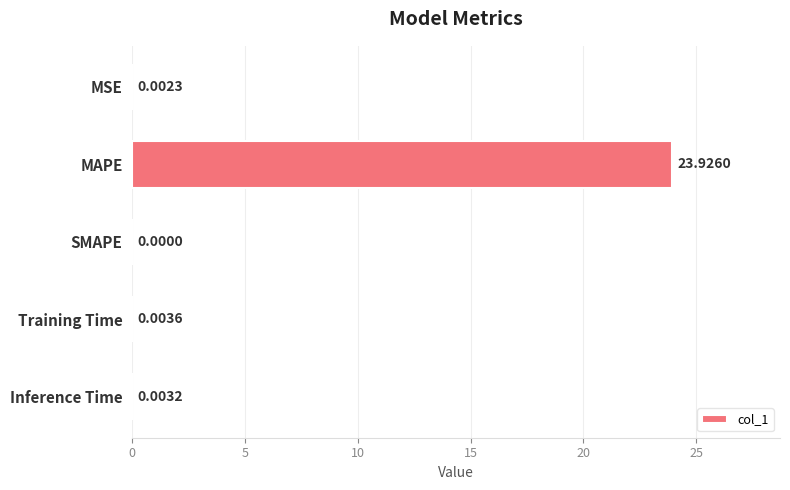

Which label corresponds to the largest value in the chart?

MAPE